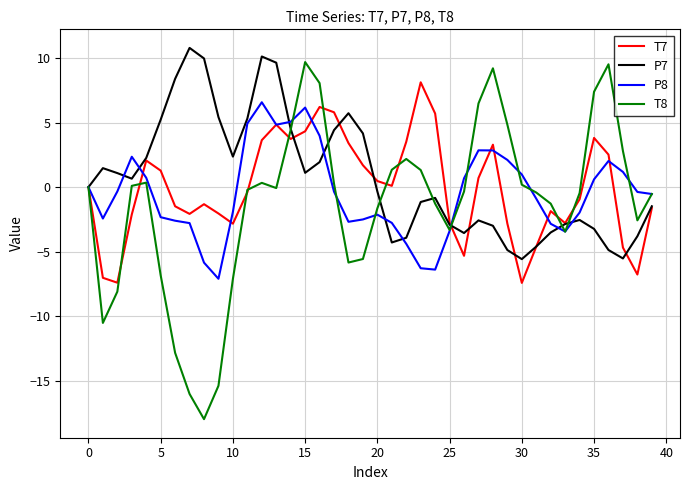

What is the minimum value shown in the chart?

-18.0